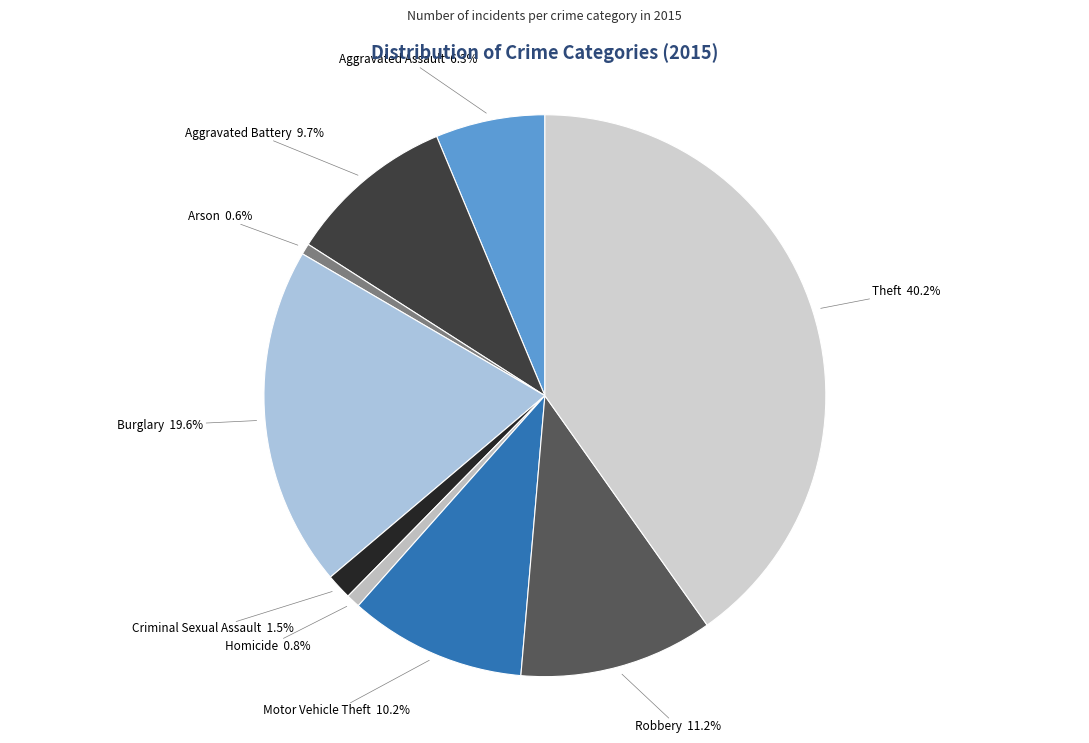

Does Theft account for over 50% of the chart?

No